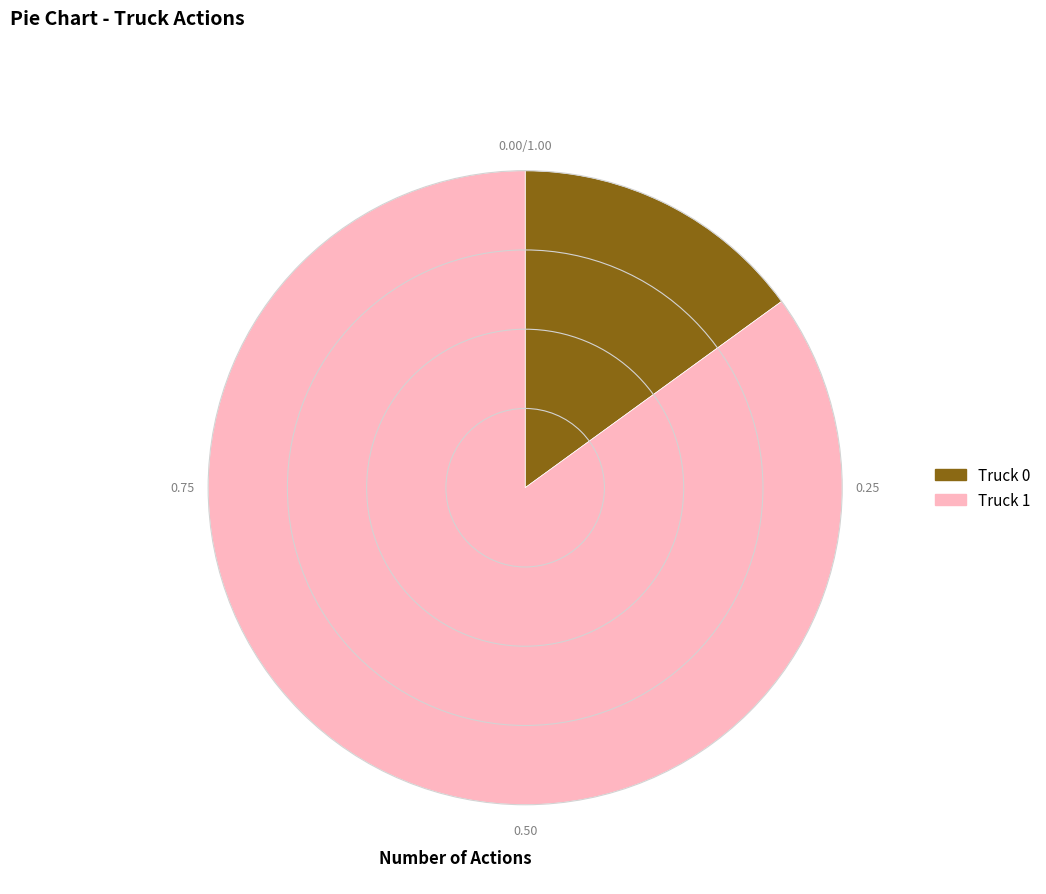

Combined, do Truck 1 and Truck 0 account for over 50%?

Yes